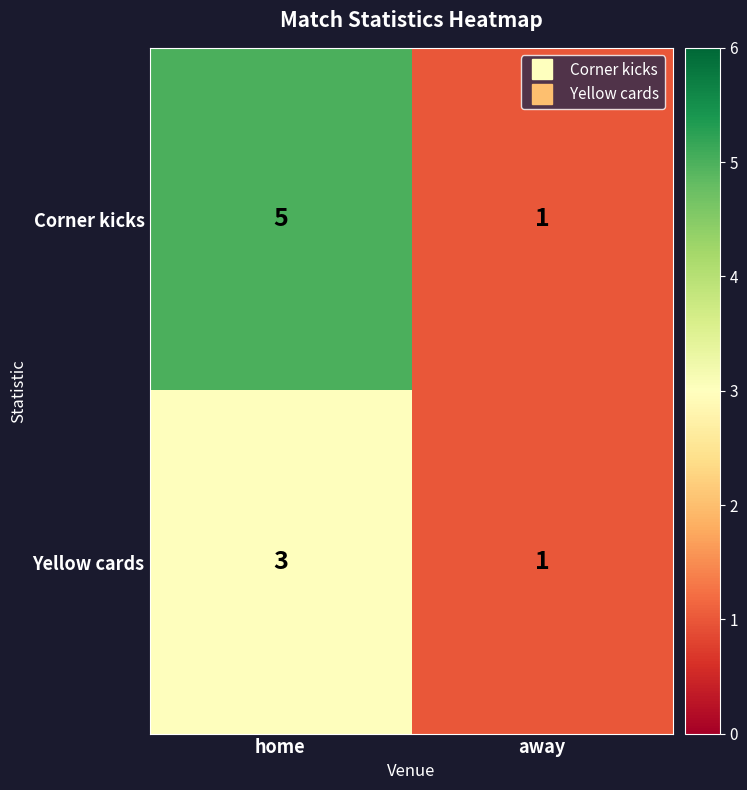

What is the difference between the maximum and minimum values in the Corner kicks series?

4